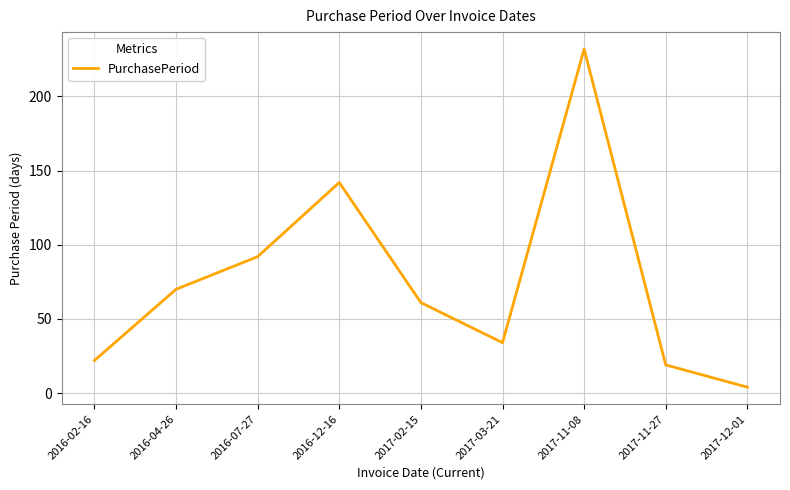

Reading left to right, list all the values displayed in this chart.

2016-02-16=22	2016-04-26=70	2016-07-27=92	2016-12-16=142	2017-02-15=61	2017-03-21=34	2017-11-08=232	2017-11-27=19	2017-12-01=4